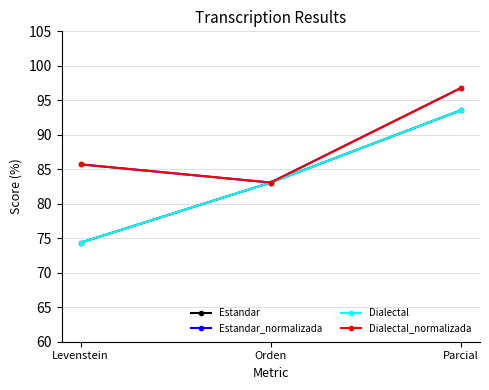

At how many categories does at least one series exceed 95?

1